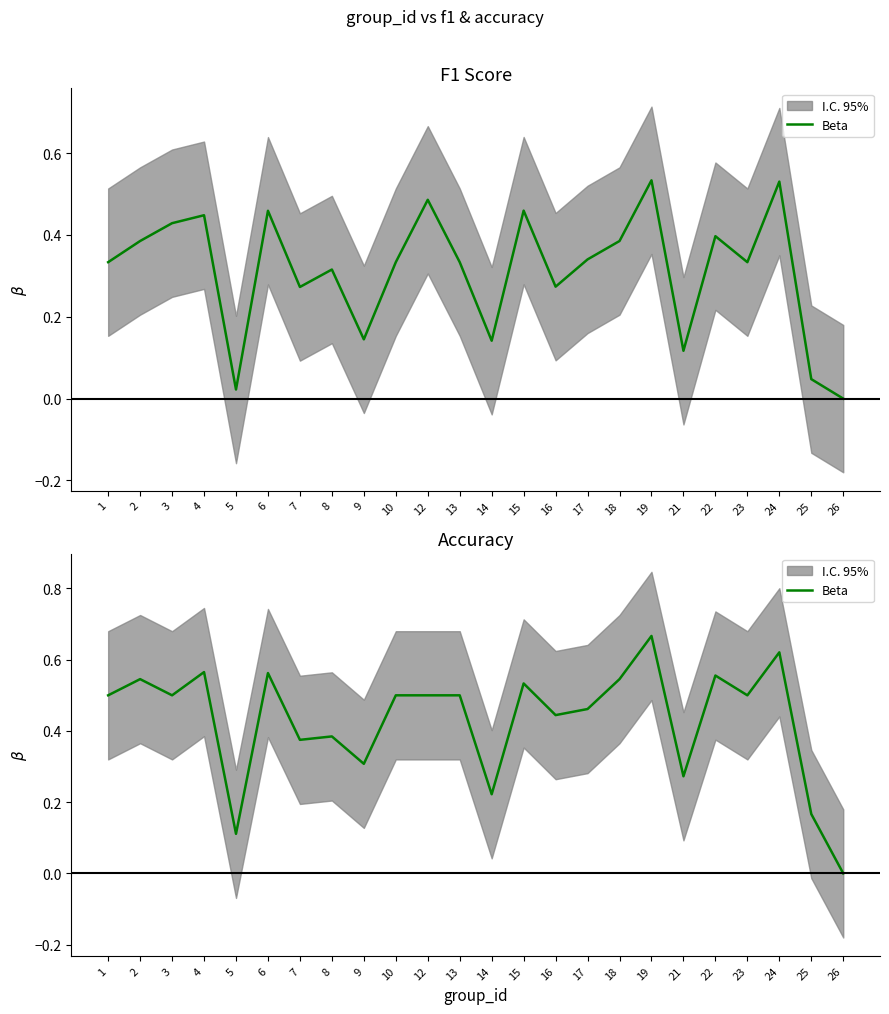

What is the change in value from 15 to 26?

-0.5